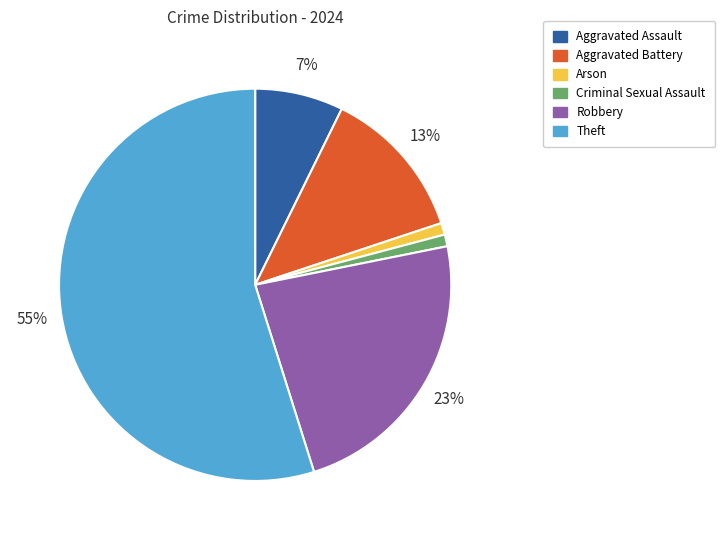

Between Theft and Arson, which is larger?

Theft